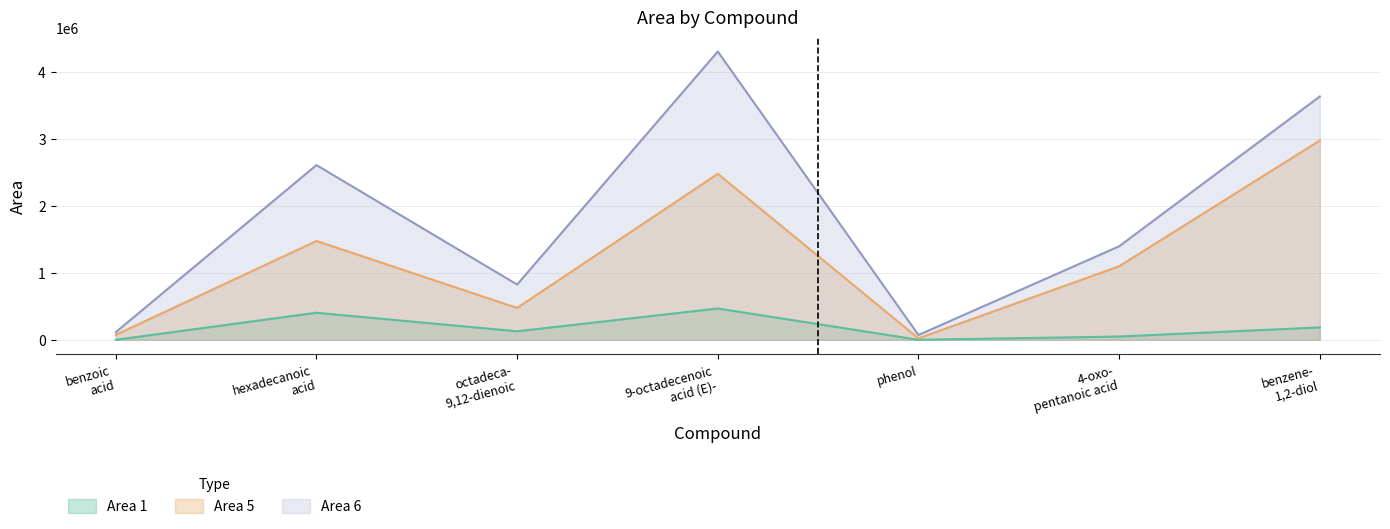

What is the average value of the Area 1 series?

175696